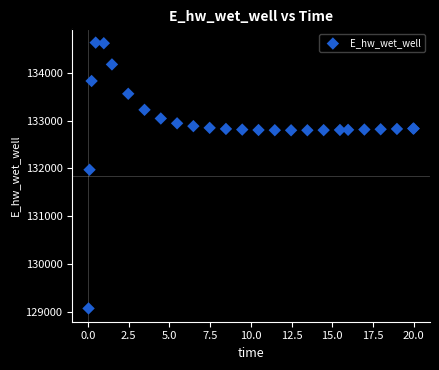

What Y value in the scatter plot is closest to 131849?

131970.3